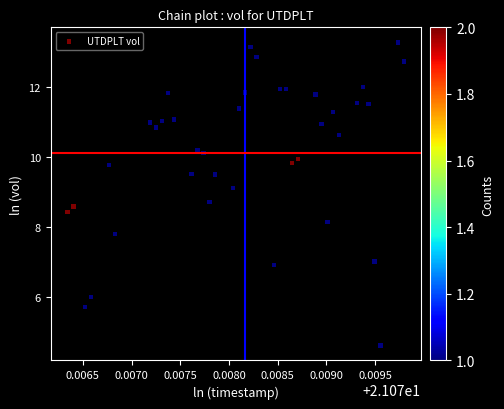

What is the range of Y values (max minus min)?

8.7